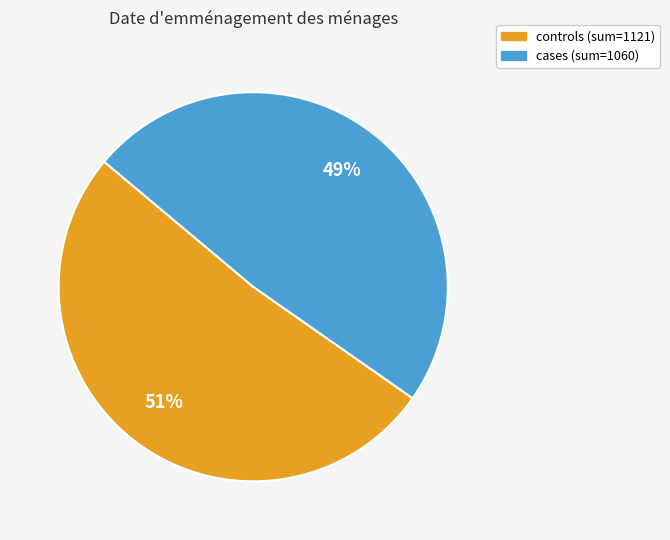

To the nearest percent, what percentage of the pie is cases?

49%